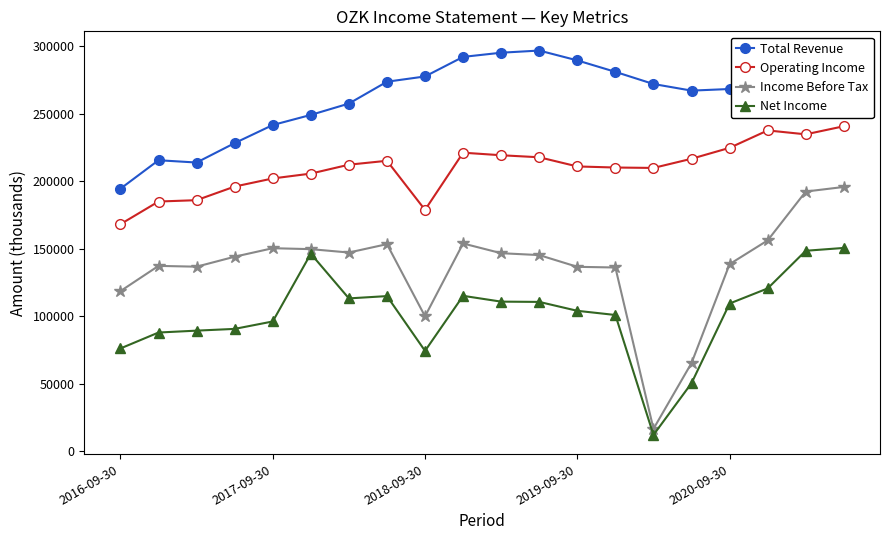

What is the value of the Net Income point at the 12th from the left?

110500